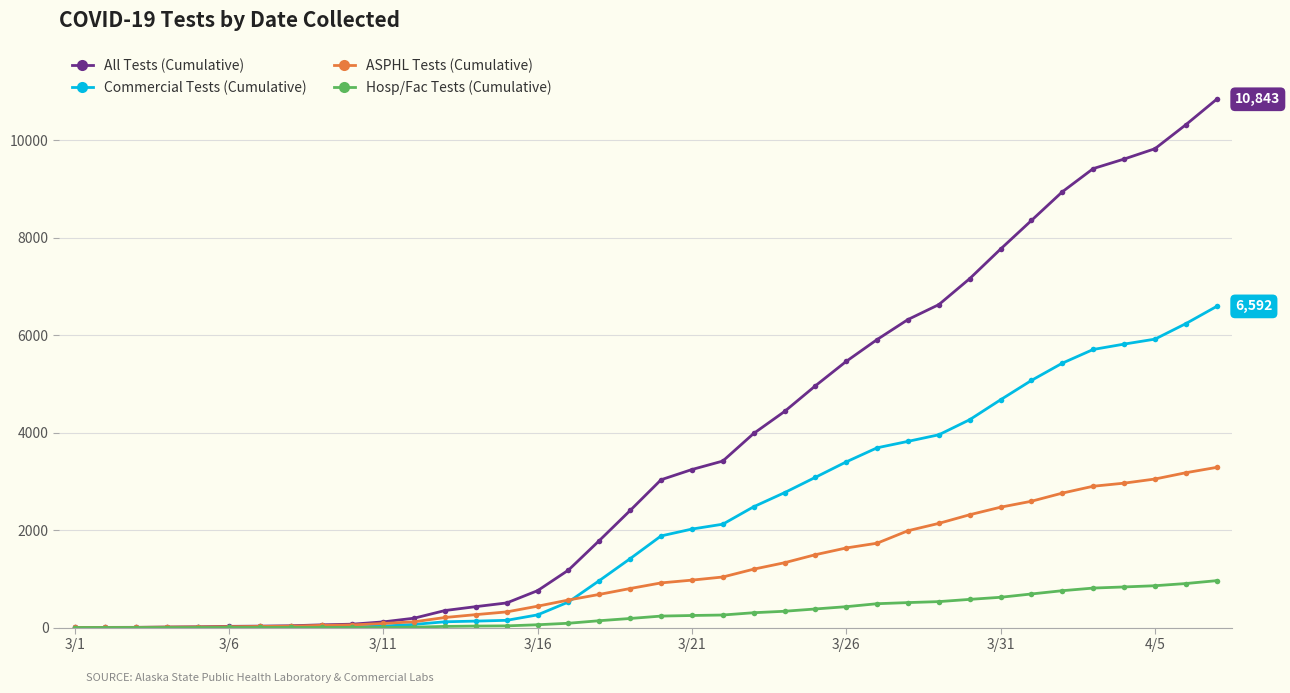

Which series has the widest spread of values?

All Tests (Cumulative)